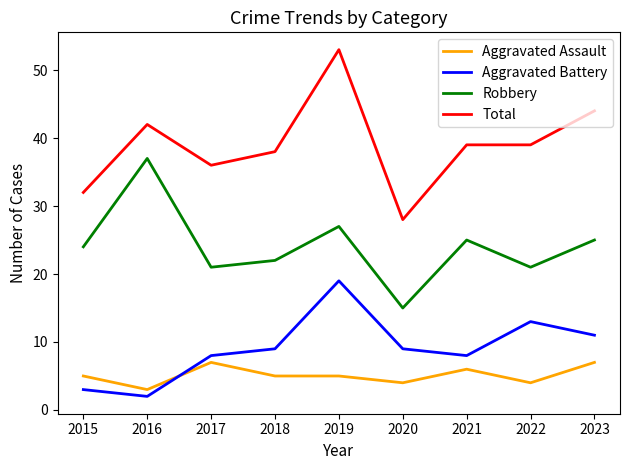

What is the difference between the Aggravated Battery values at 2016 and 2020?

7